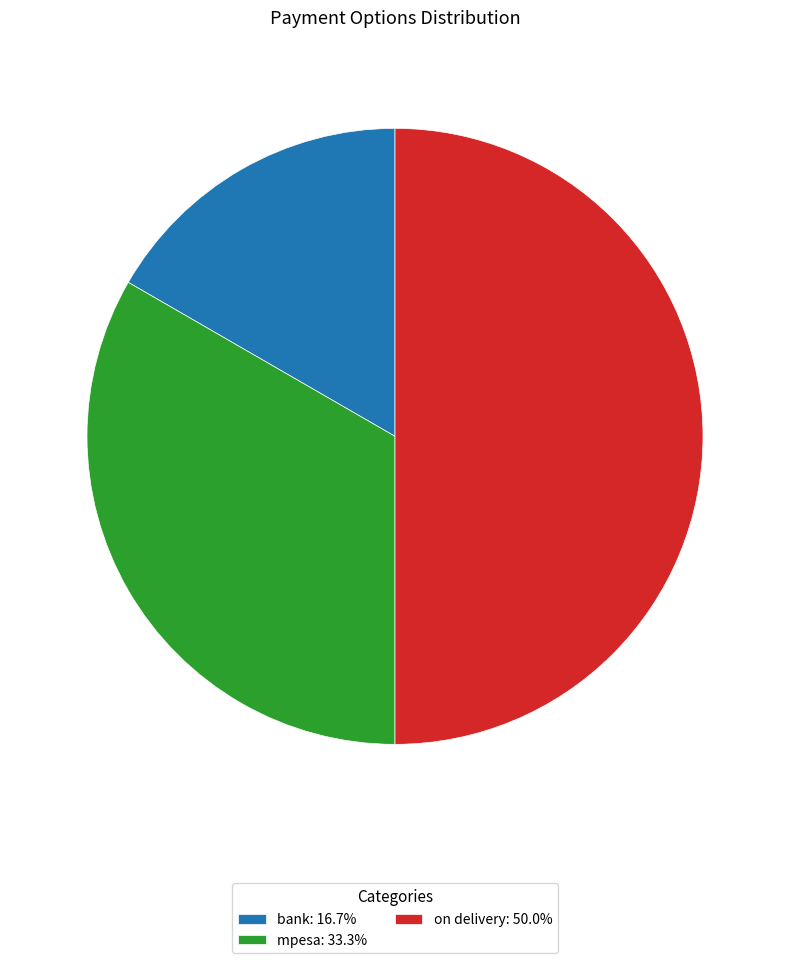

Which has a higher value, bank or mpesa?

mpesa